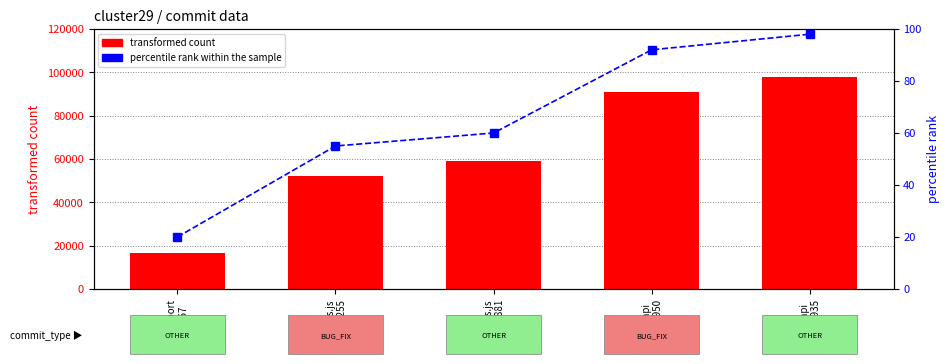

What is the total value across all series at less.js
58881?

58941